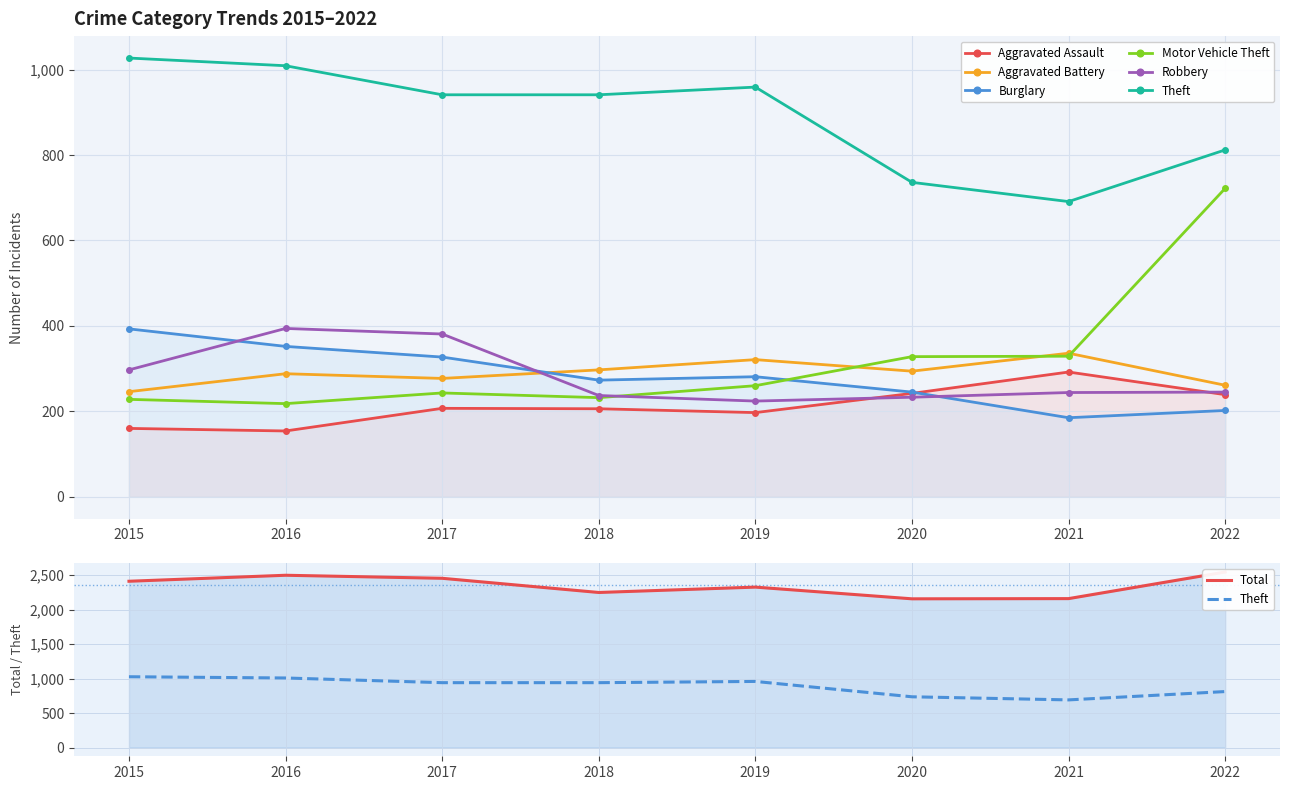

Rank the series at 2019 from lowest to highest value.

Aggravated Assault, Robbery, Motor Vehicle Theft, Burglary, Aggravated Battery, Theft